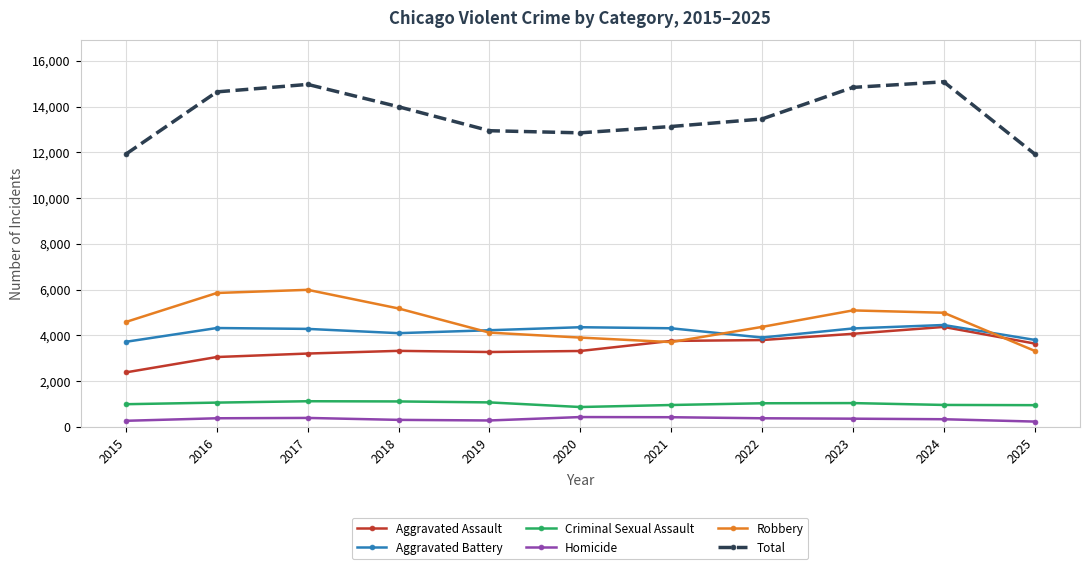

Between 2018 and 2021, which series saw the biggest shift?

Robbery